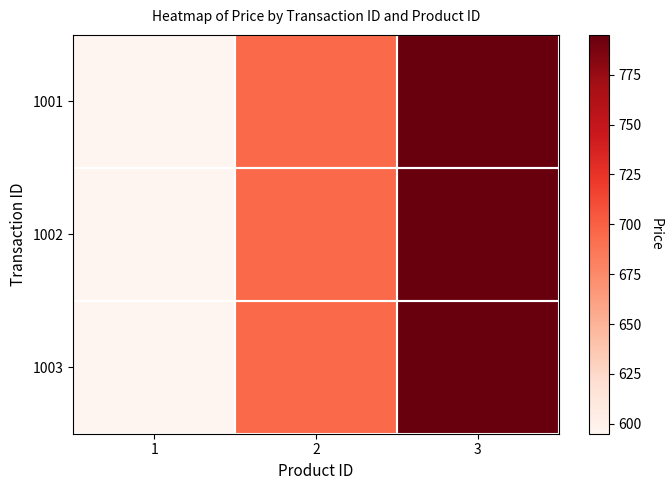

Reading left to right, list all the values displayed in this chart.

1001: 1=595	2=695	3=795
1002: 1=595	2=695	3=795
1003: 1=595	2=695	3=795